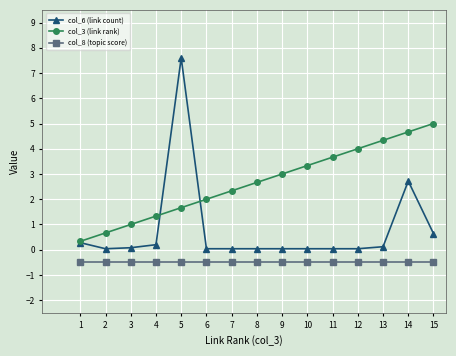

True or false: col_3 (link rank) and col_6 (link count) cross at least once.

True